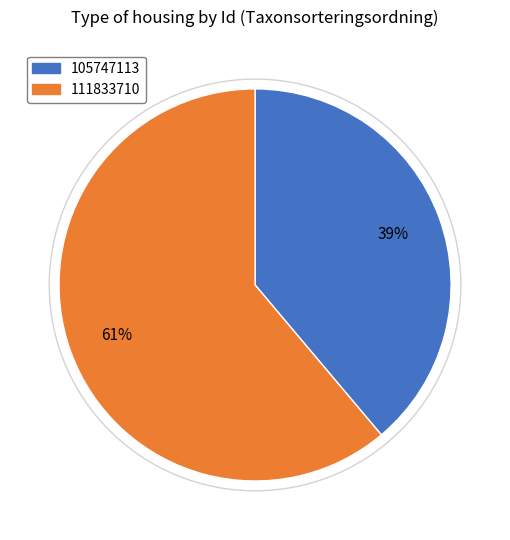

Rank the categories by value from highest to lowest.

111833710, 105747113